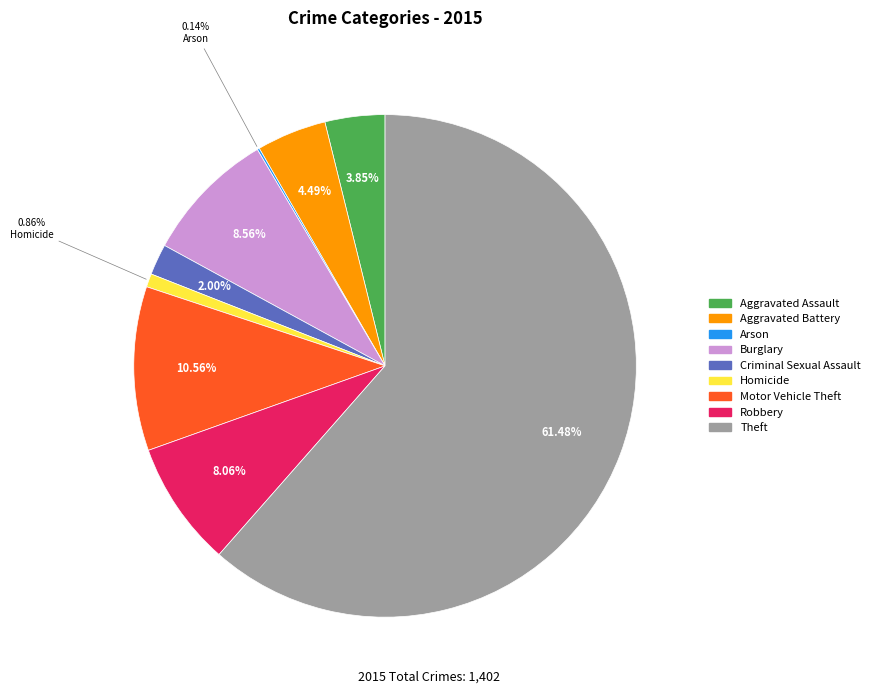

True or false: Robbery accounts for 8% of the total.

True